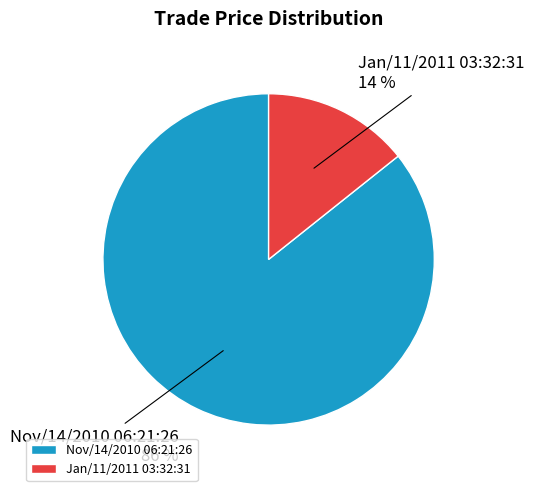

Between Nov/14/2010 06:21:26 and Jan/11/2011 03:32:31, which is larger?

Nov/14/2010 06:21:26